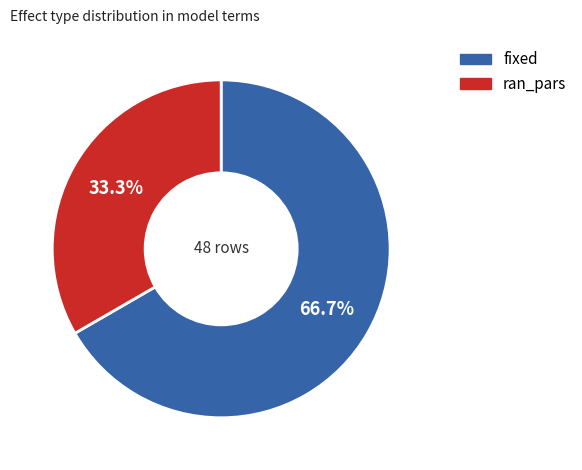

True or false: ran_pars accounts for 33% of the total.

True